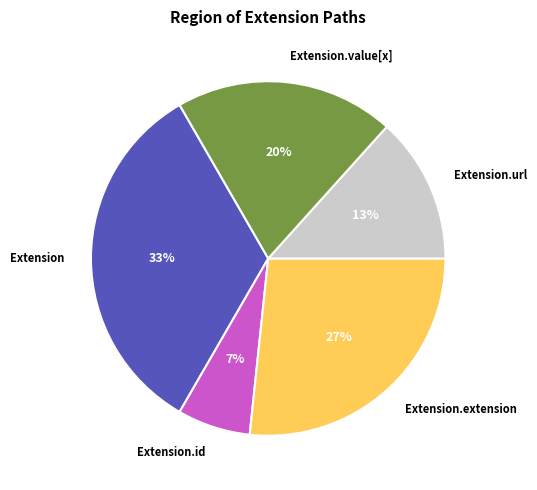

Which category has the biggest portion of the pie?

Extension